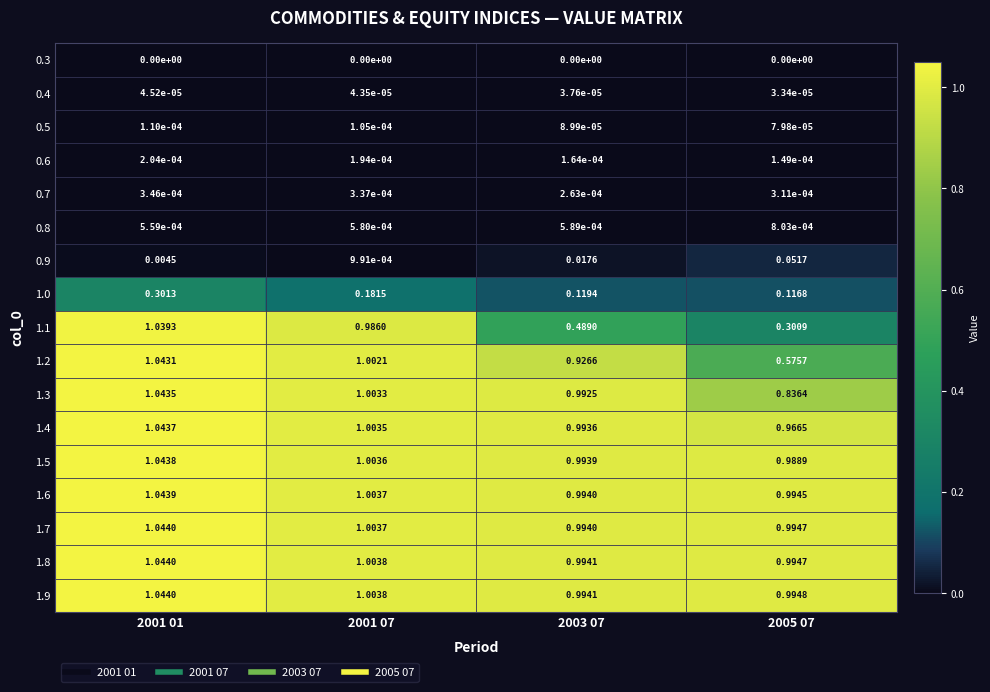

Is the value of 1.6 at 2001 07 greater than the value of 0.9 at 2005 07?

Yes